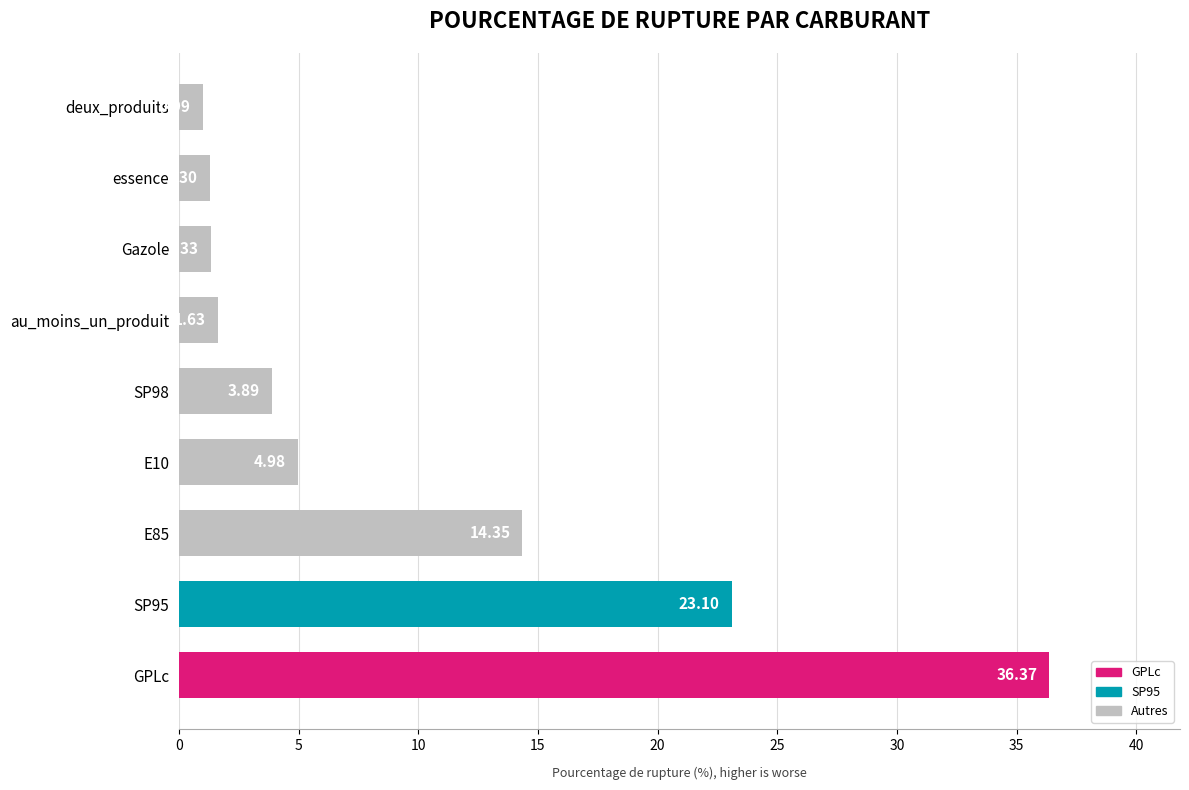

List the labels in order of value, largest first.

GPLc, SP95, E85, E10, SP98, au_moins_un_produit, Gazole, essence, deux_produits